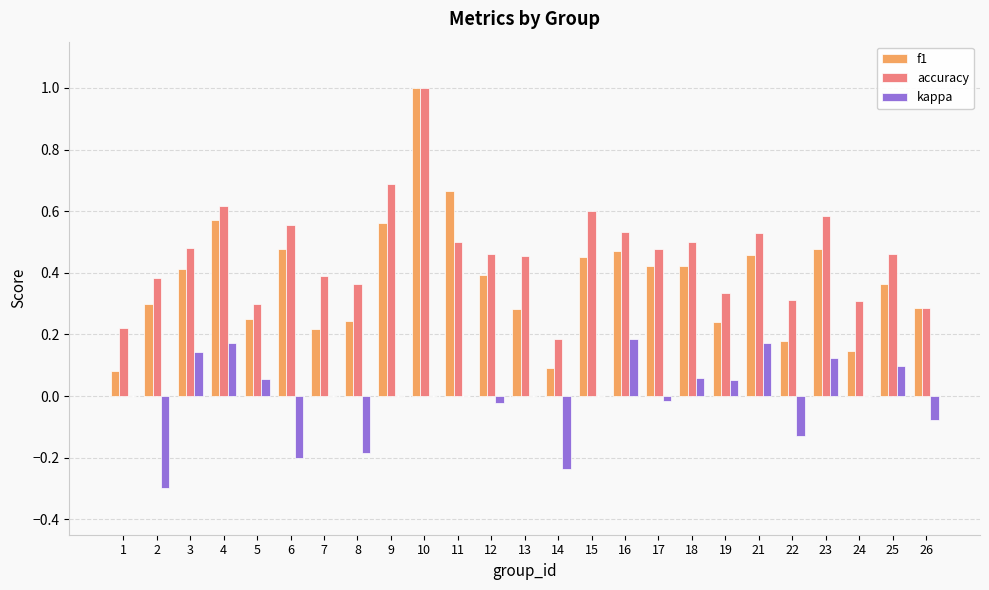

Between 7 and 25, which series saw the biggest shift?

f1